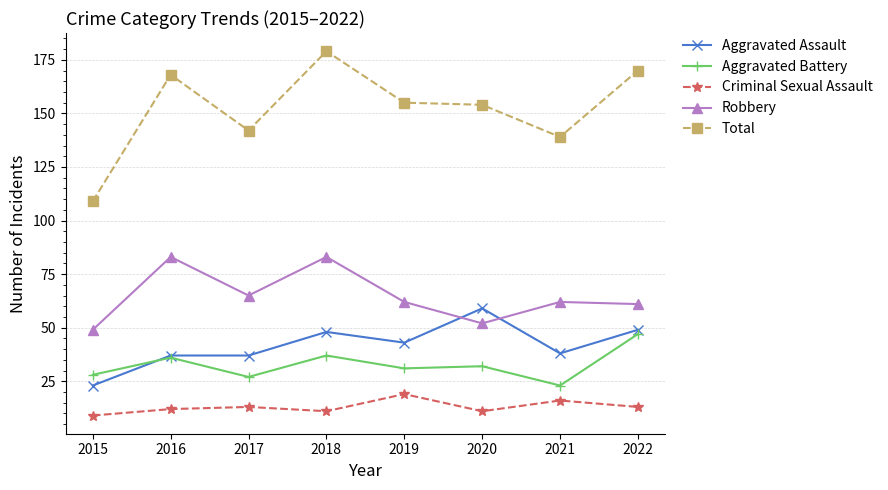

What is the maximum value shown in the chart?

179